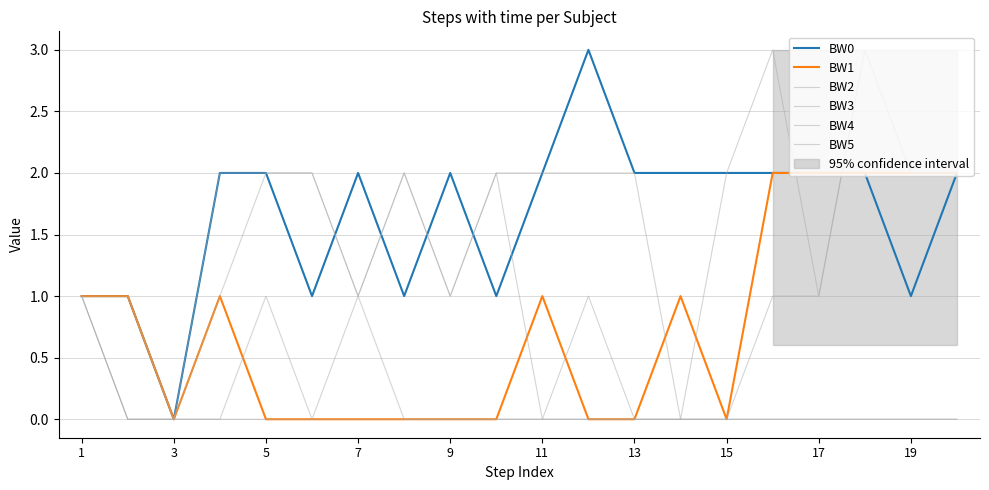

What is the difference between the second highest and second lowest values in the BW2 series?

2